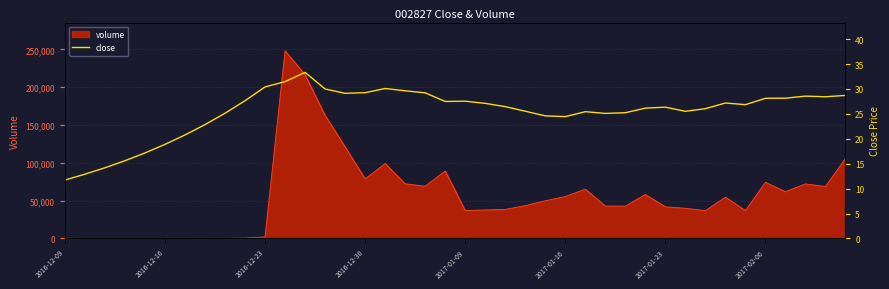

Is it true that the value at 34 is 6.7?

False